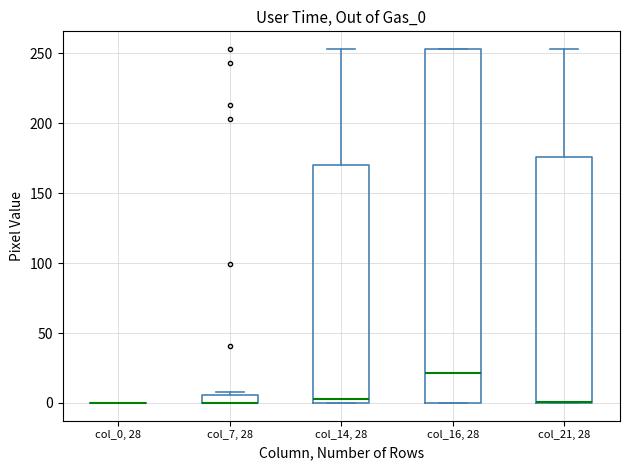

Which box is the tallest, from its lower edge to its upper edge?

col_16, 28